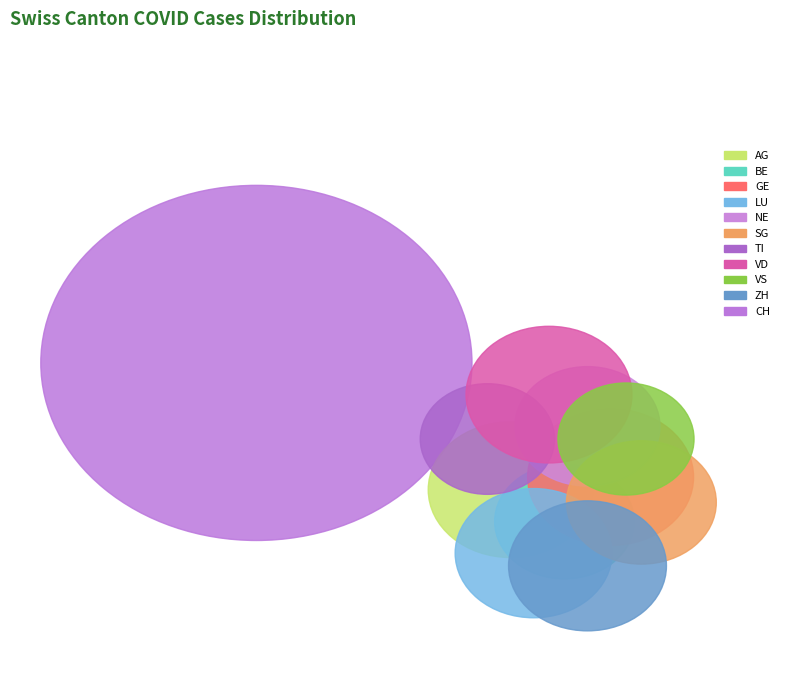

What is the change in value from TI to VD?

+61